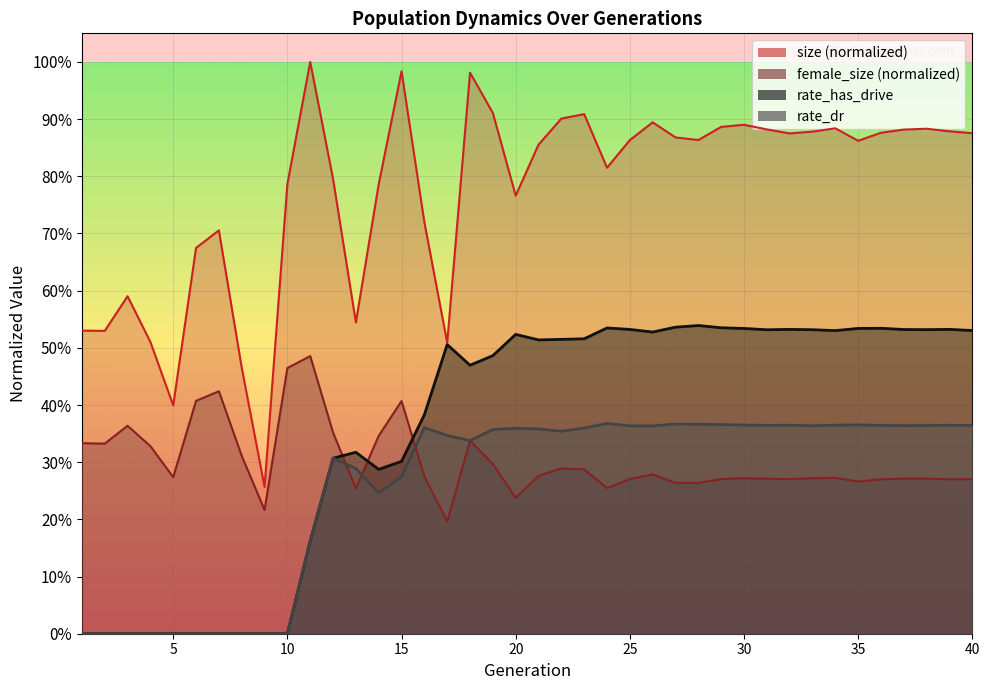

Is it true that rate_has_drive equals 0.5 at 40?

True